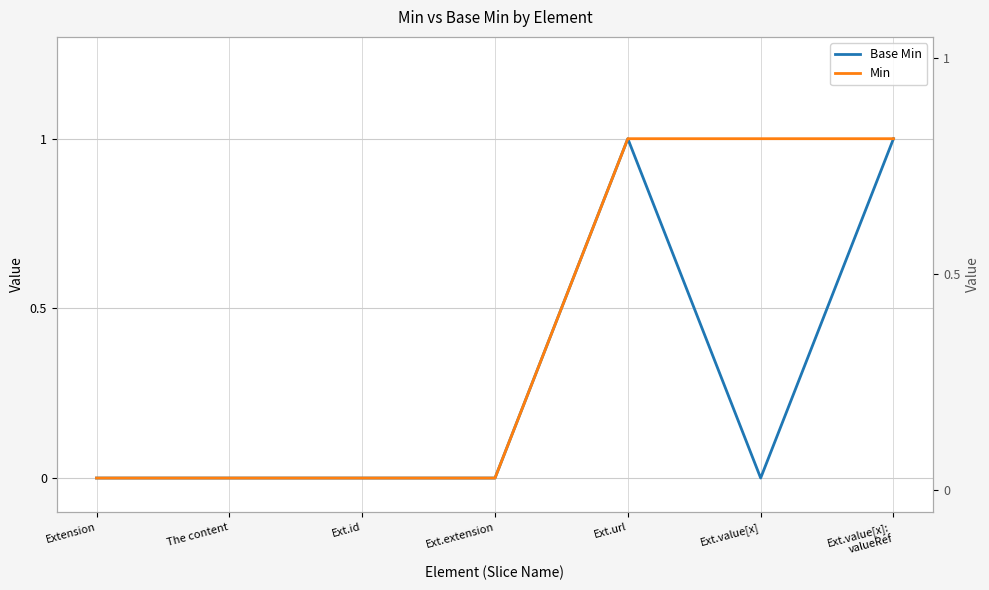

True or false: Min has more than 2 interior local peaks.

False